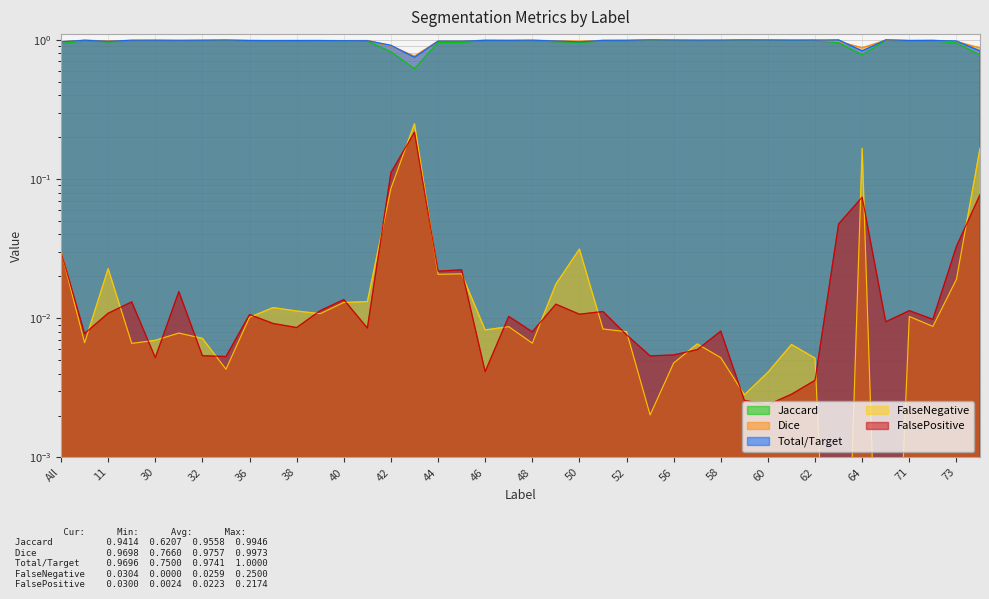

What is the approximate value of Total/Target at 71?

1.0